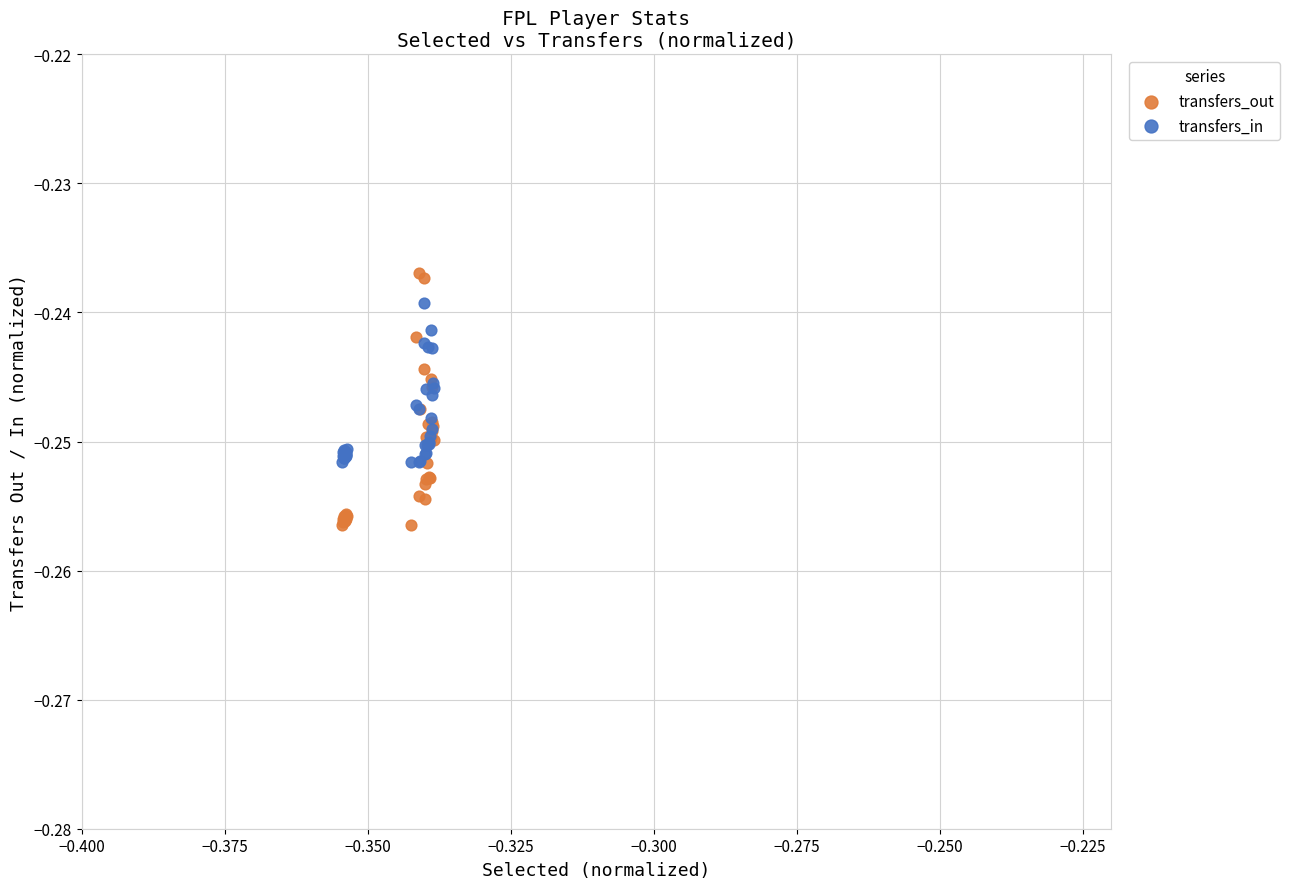

What are all the series names shown in the legend?

transfers_out, transfers_in